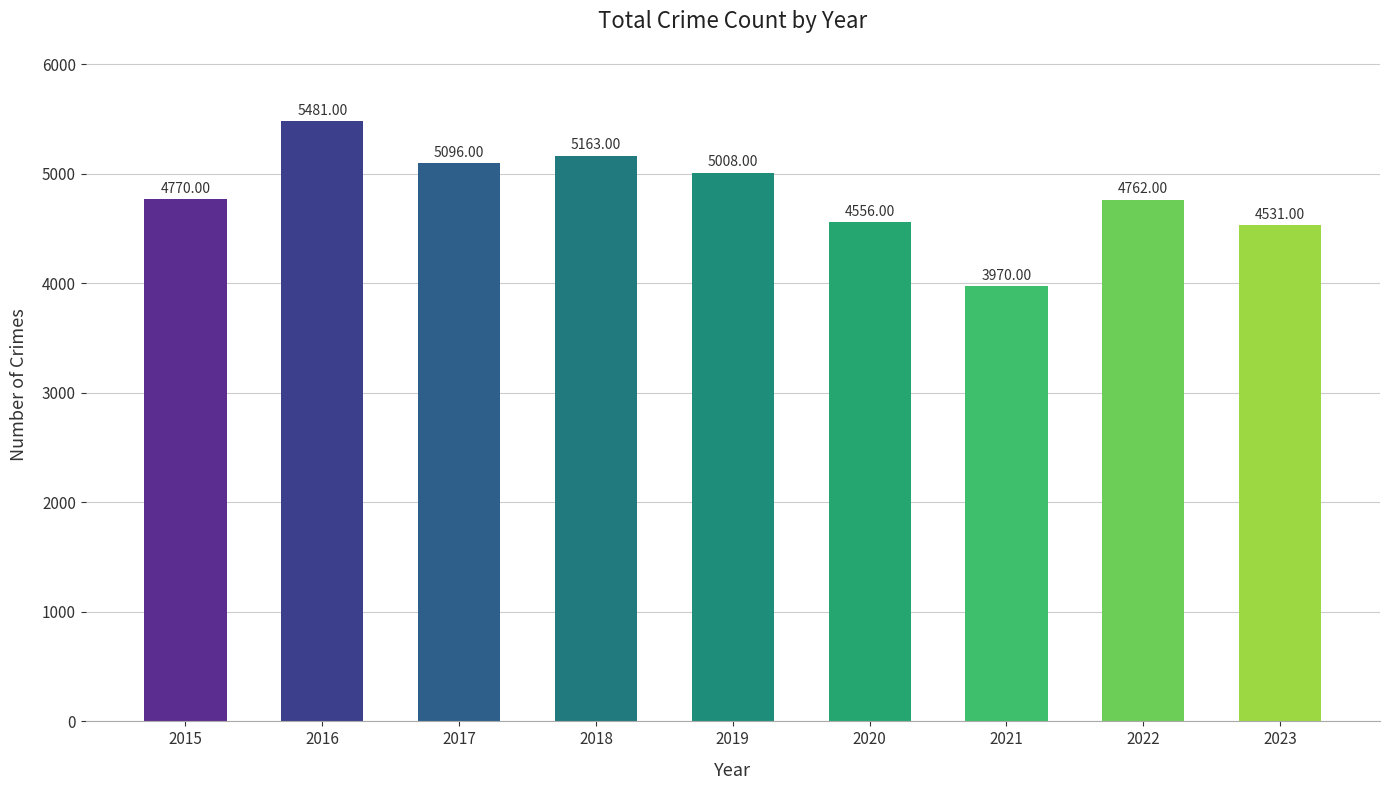

Reading left to right, transcribe all the data shown in this chart.

4770	5481	5096	5163	5008	4556	3970	4762	4531